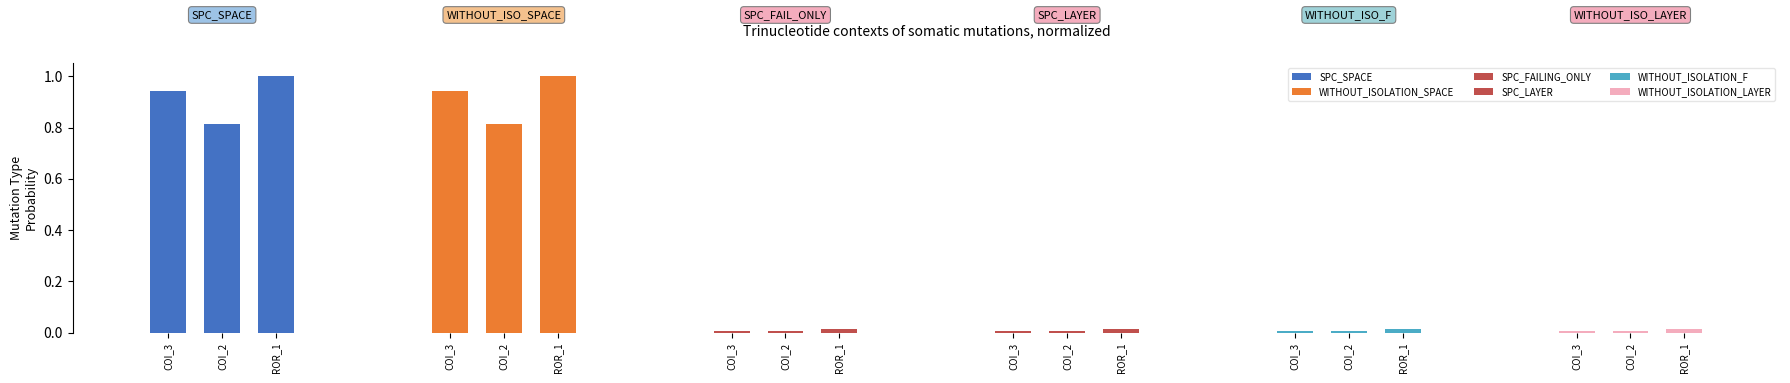

Which category has the highest value across all series?

ROR_1